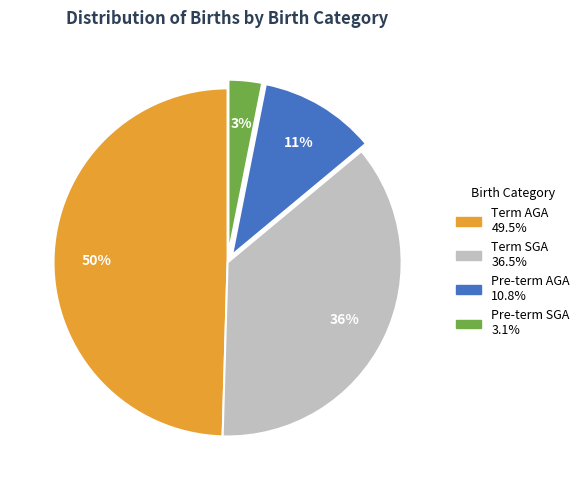

To the nearest percent, what is the average slice percentage?

25%